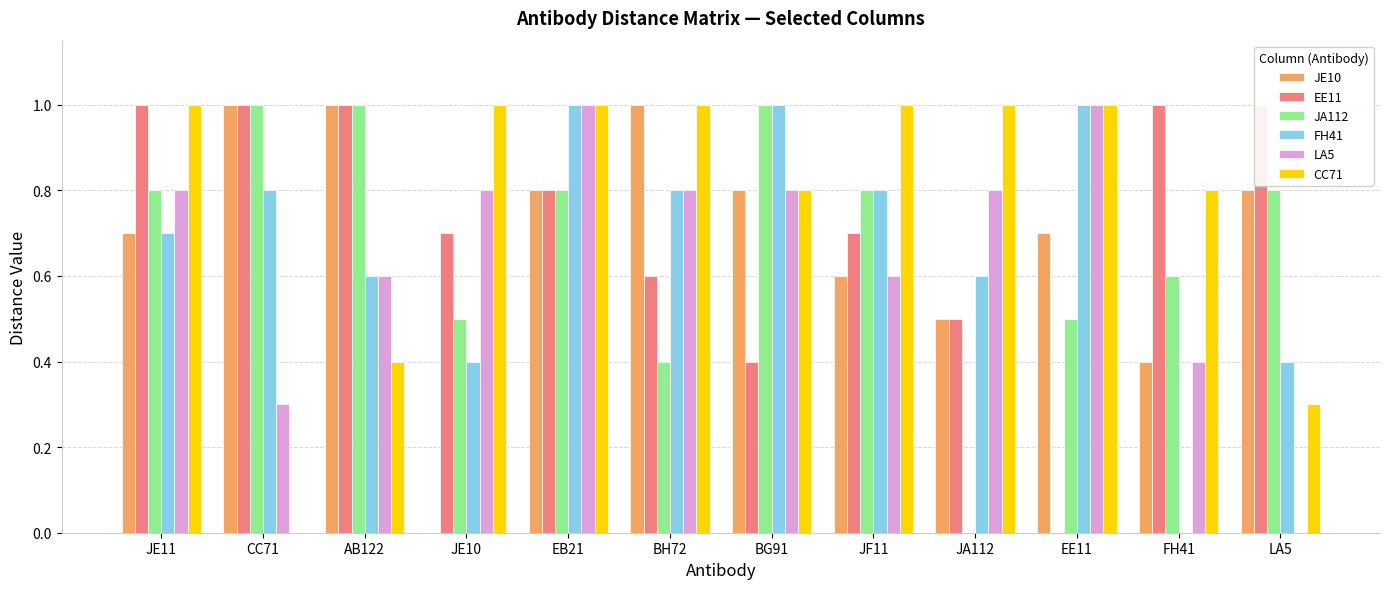

The value of JA112 at BH72 is 0.1. True or false?

False